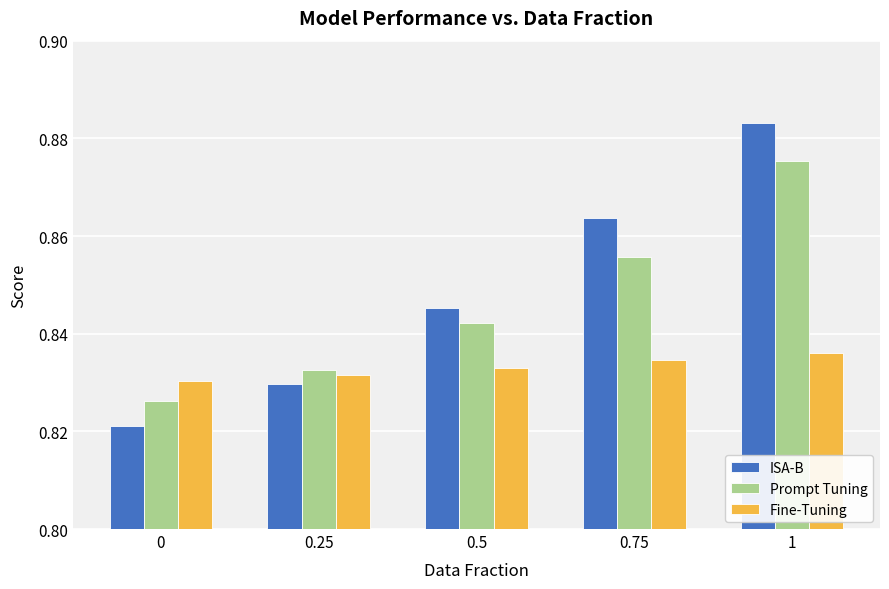

What are all the series names shown in the legend?

ISA-B, Prompt Tuning, Fine-Tuning